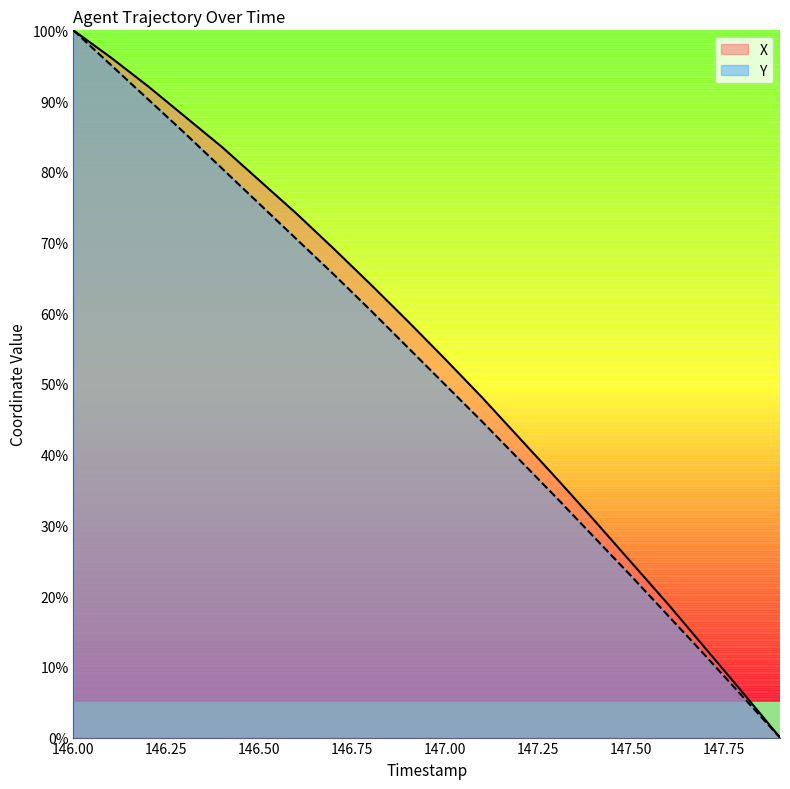

What is the difference between the maximum and second lowest values in the Y series?

94.2